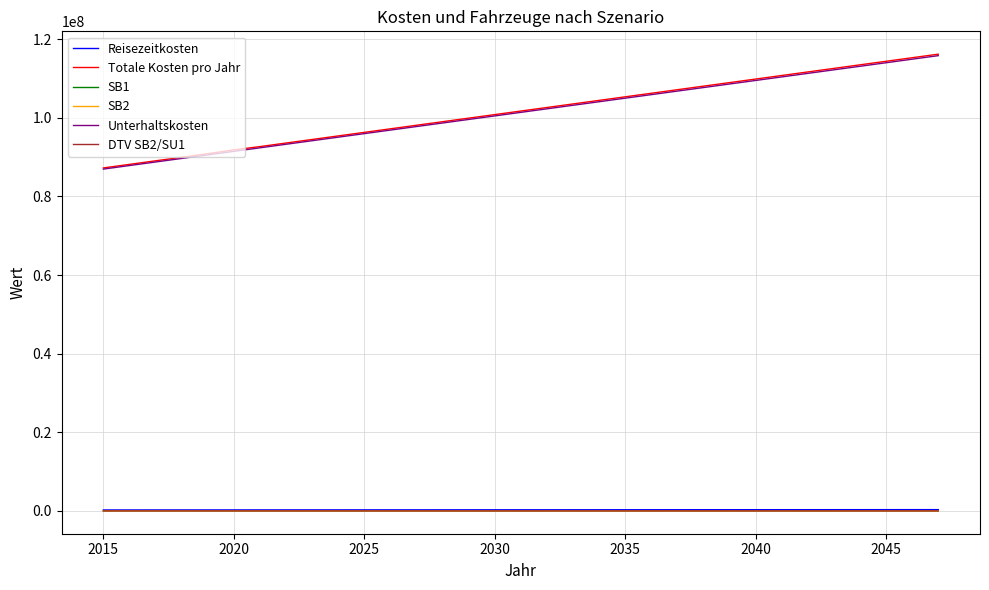

Which series has the largest range (max minus min)?

Totale Kosten pro Jahr